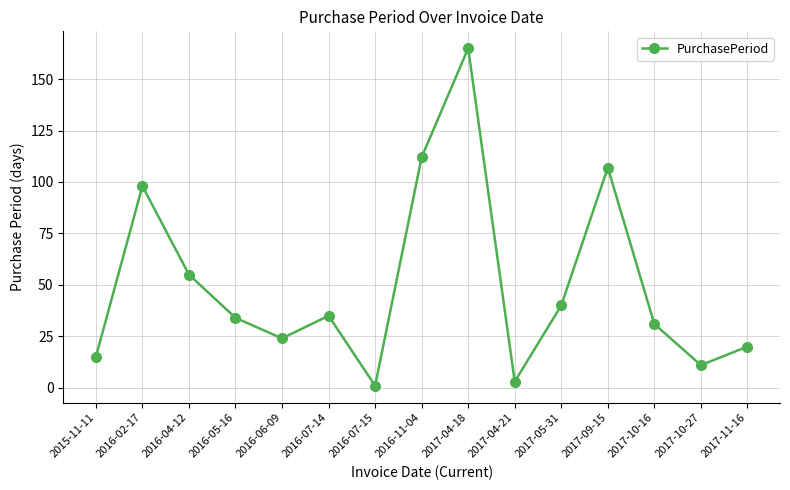

What is the value of the 7th point from the left?

1